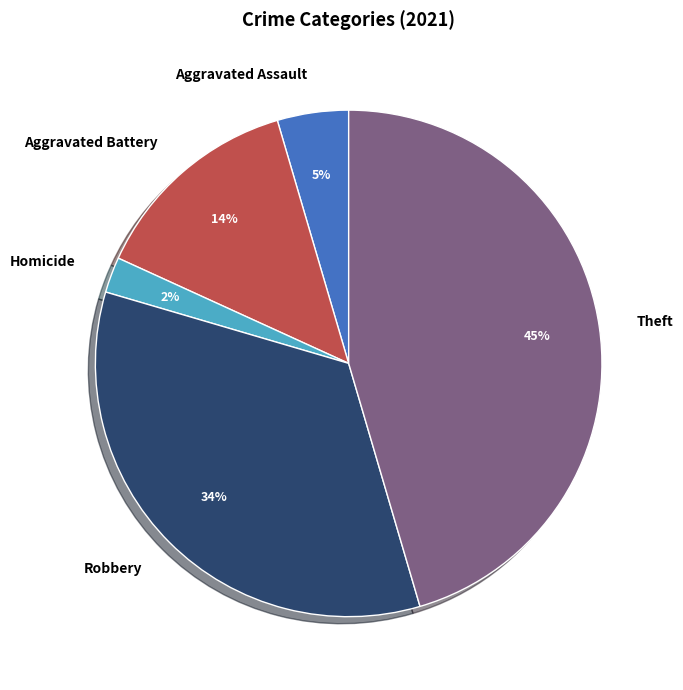

Is there any slice that represents more than half of the pie?

No